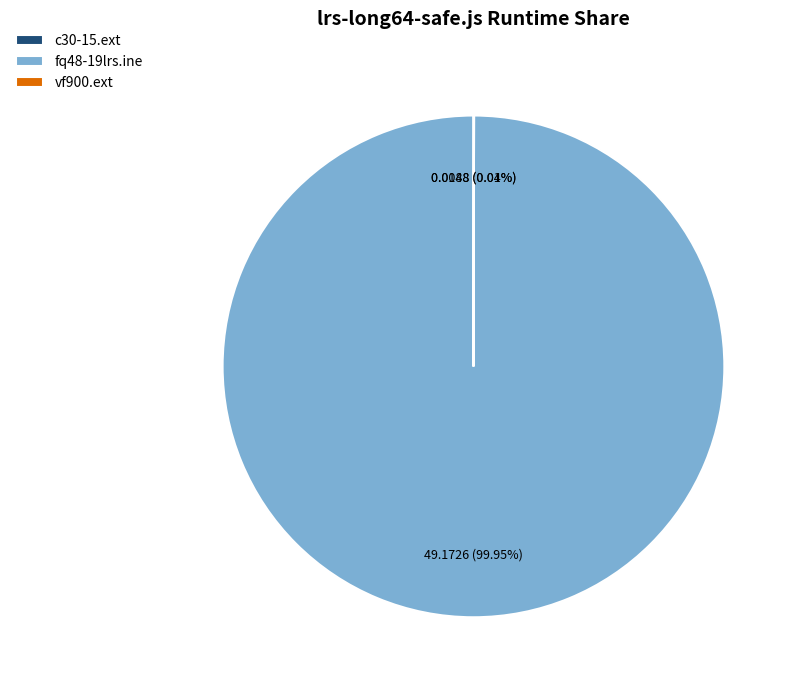

Which slice is the largest?

fq48-19lrs.ine